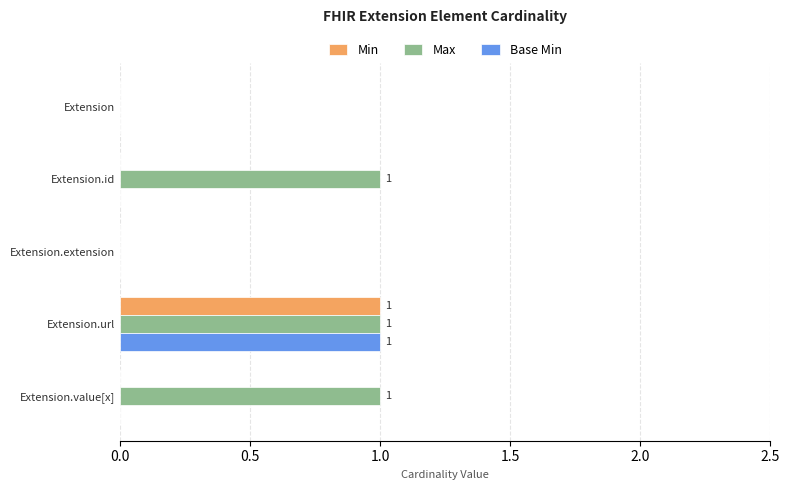

The value of Base Min at Extension.id is -1. True or false?

False